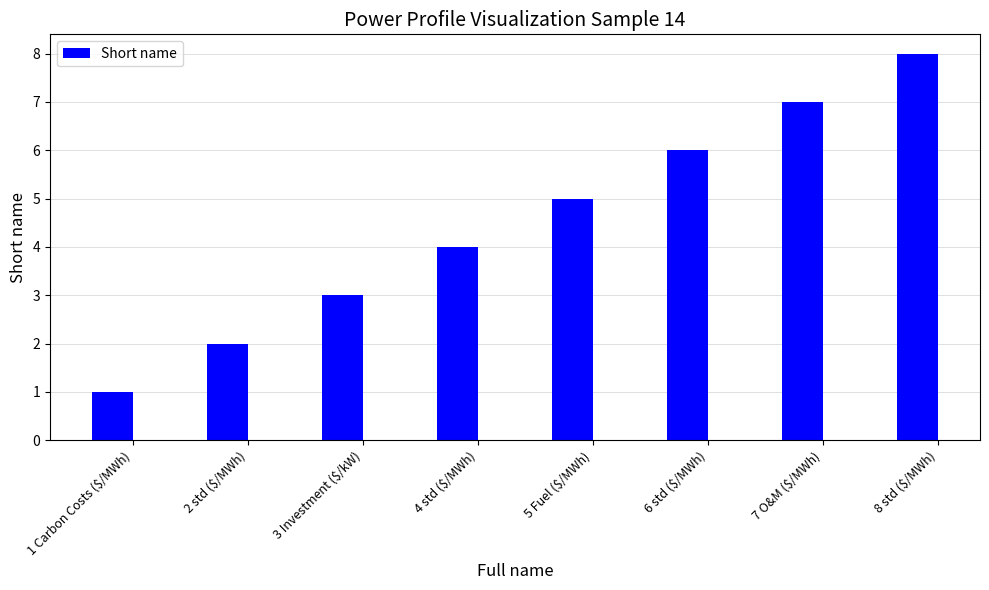

True or false: the data shows 1 at 1 Carbon Costs ($/MWh).

True